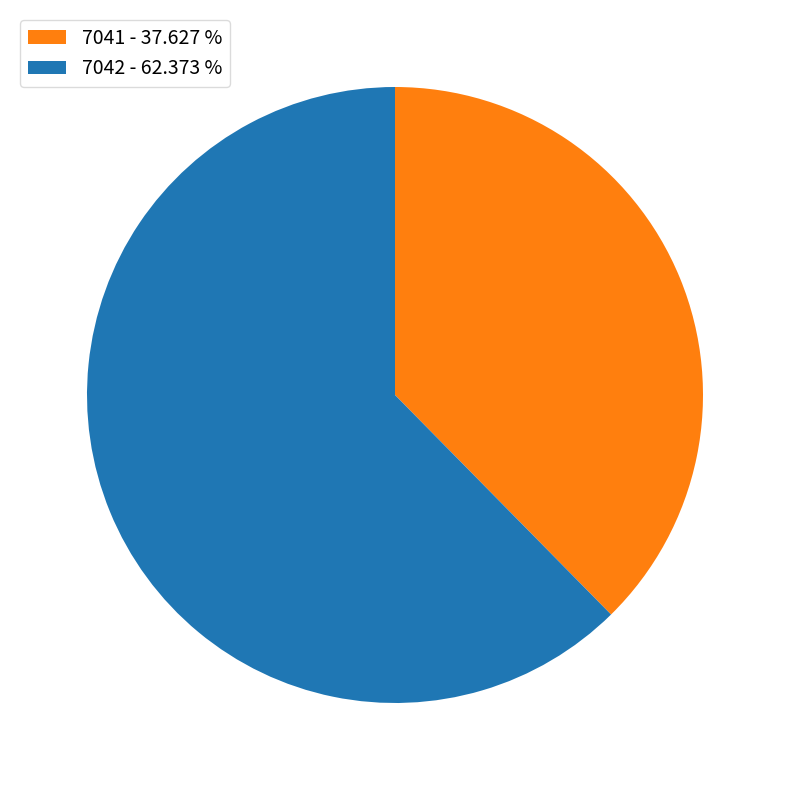

Do 7041 - 37.627 % and 7042 - 62.373 % together represent more than half of the pie?

Yes